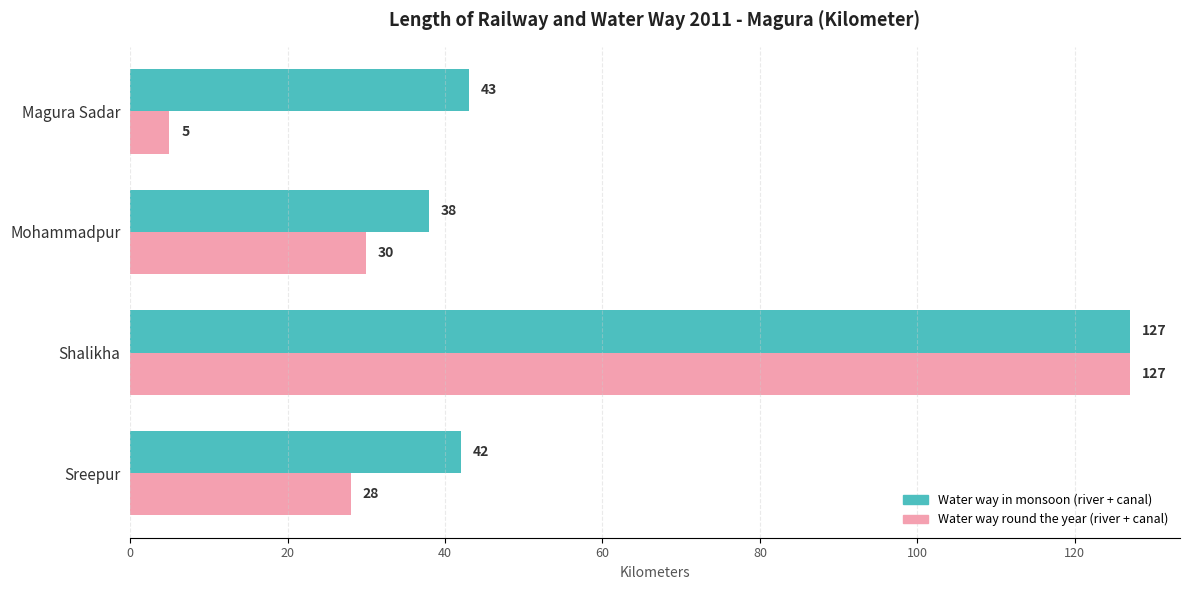

How many series are shown in this chart?

2